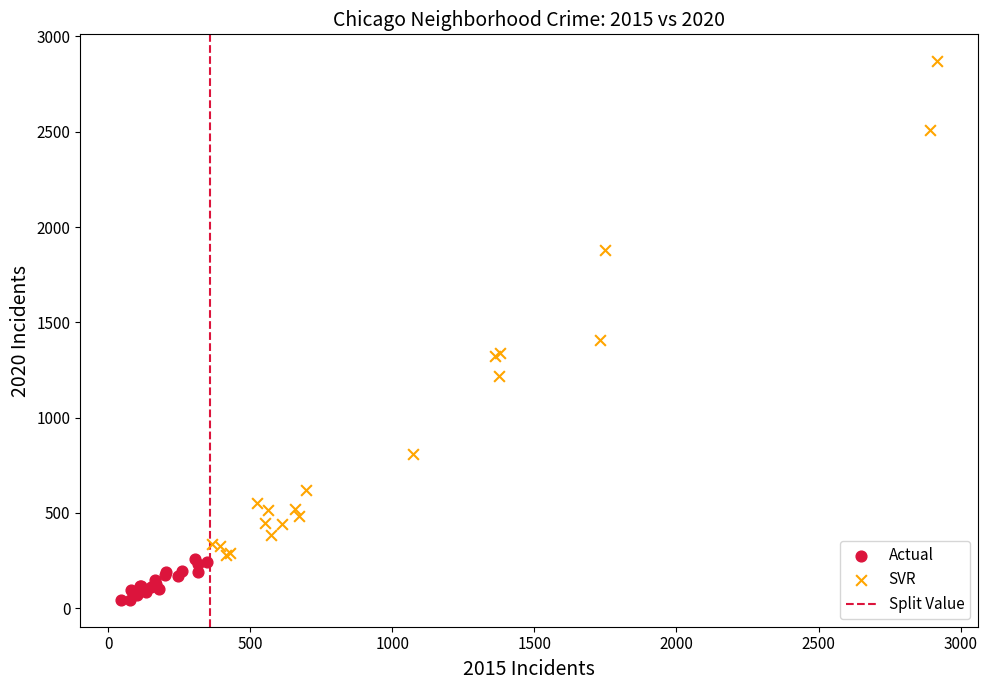

Which series has the widest spread of Y values?

SVR